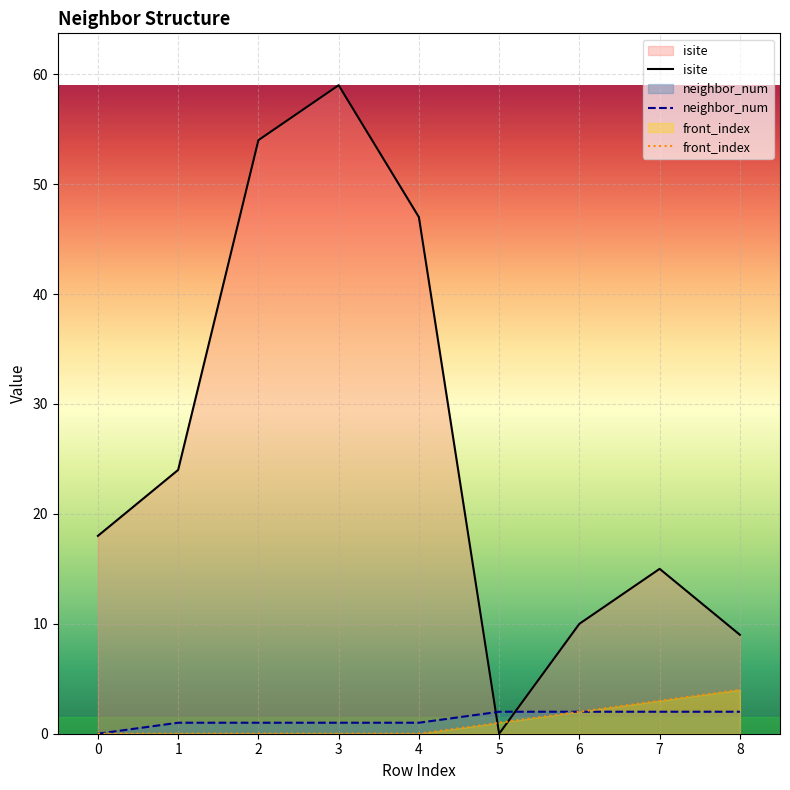

At 5, list the series in order from smallest to largest.

isite, front_index, neighbor_num